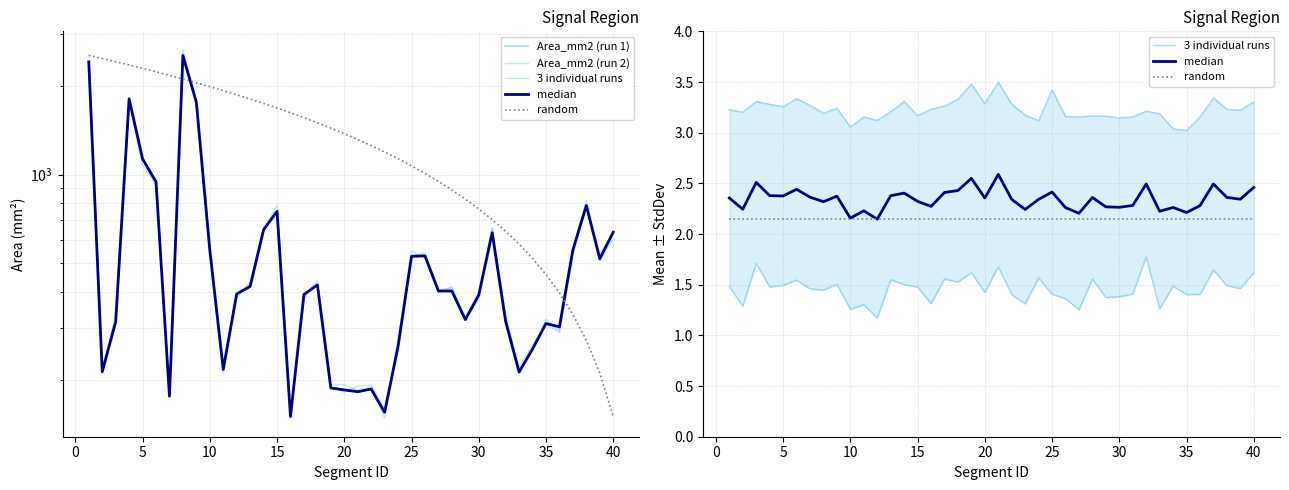

Is the value of Area_mm2 (run 1) at 24 greater than the value of median at 35?

Yes